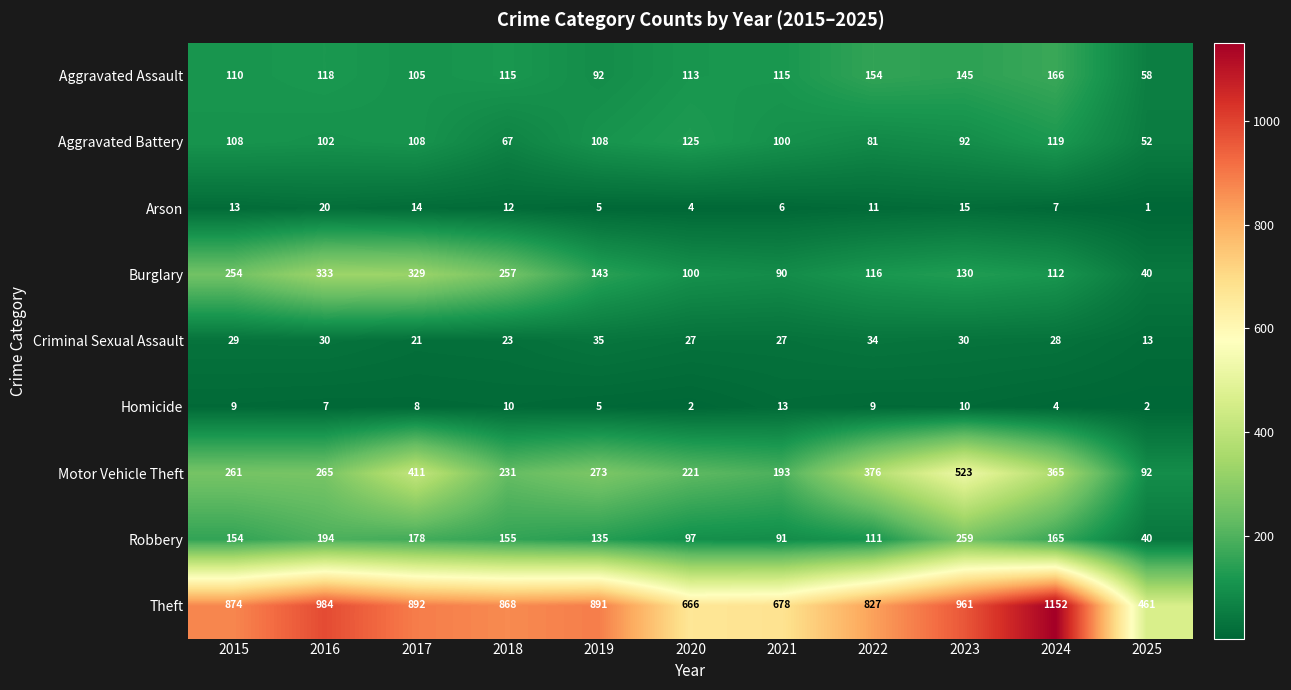

Rank the series by their maximum value, from lowest to highest.

Homicide, Arson, Criminal Sexual Assault, Aggravated Battery, Aggravated Assault, Robbery, Burglary, Motor Vehicle Theft, Theft